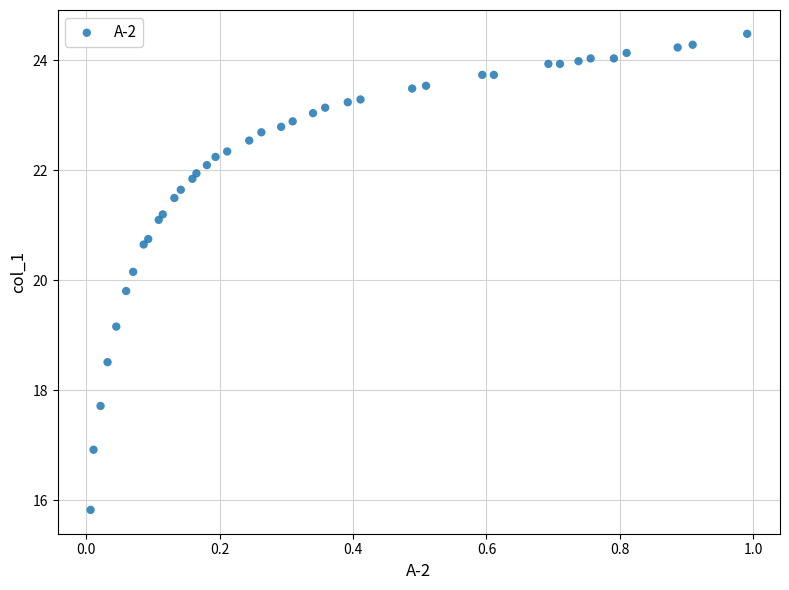

What is the range of Y values (max minus min)?

8.7